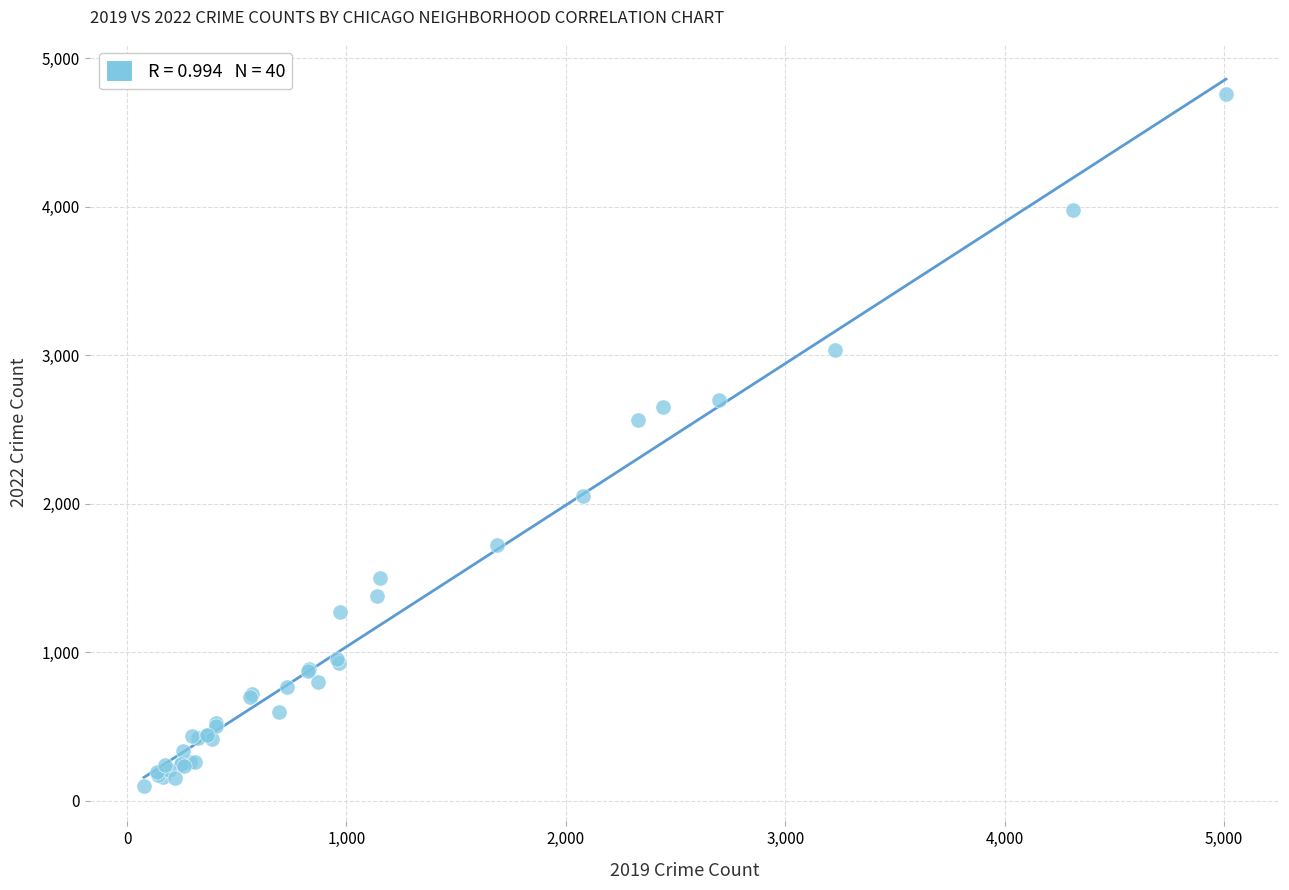

What Y value in the scatter plot is closest to 2430?

2566